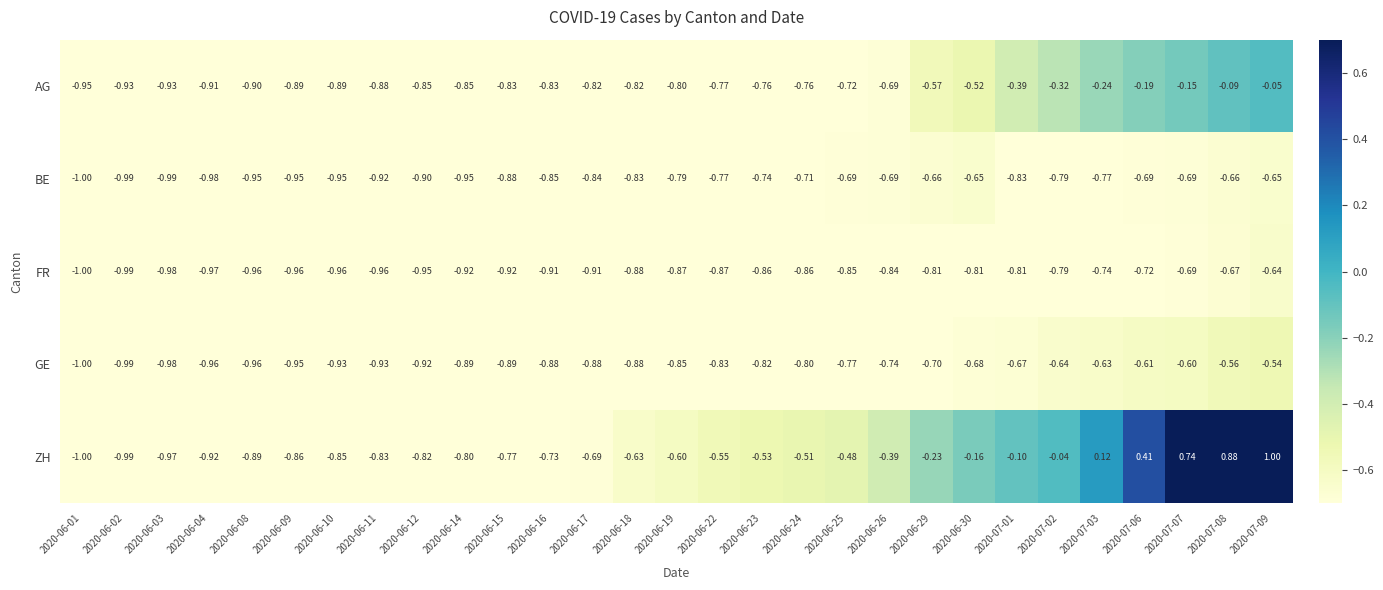

Which series has the largest range (max minus min)?

ZH